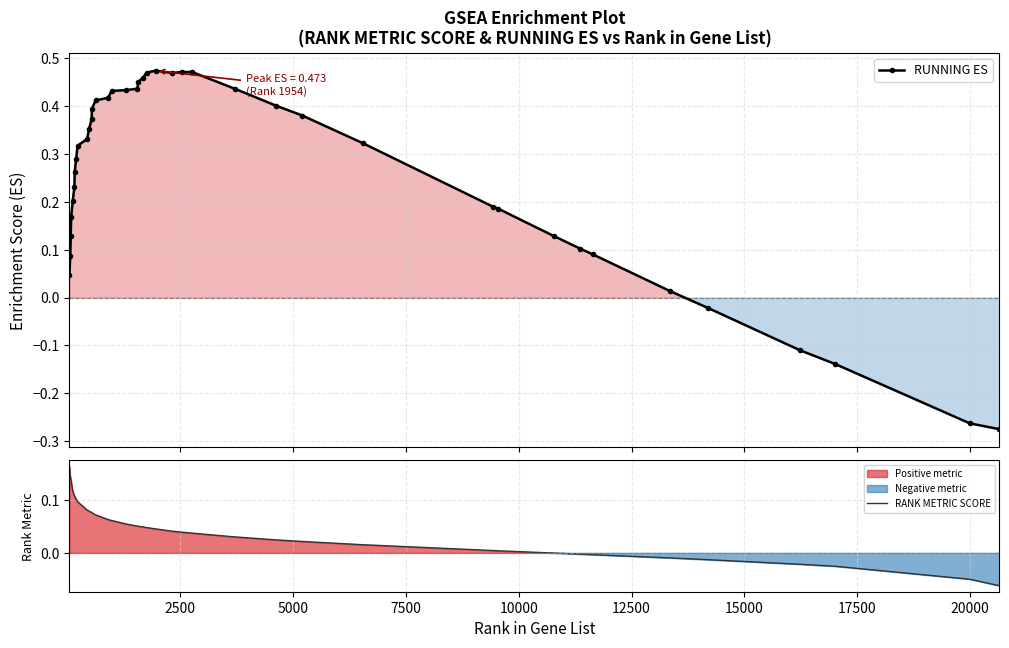

True or false: RUNNING ES has more than 2 points higher than both neighbors.

False